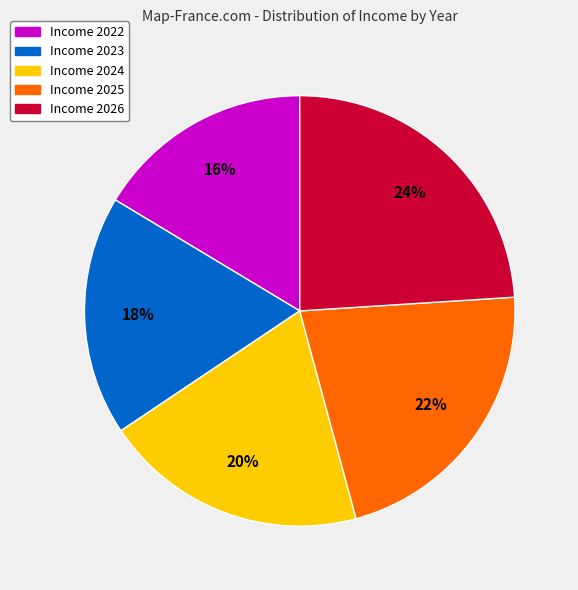

To the nearest percent, what is the average slice percentage?

20%